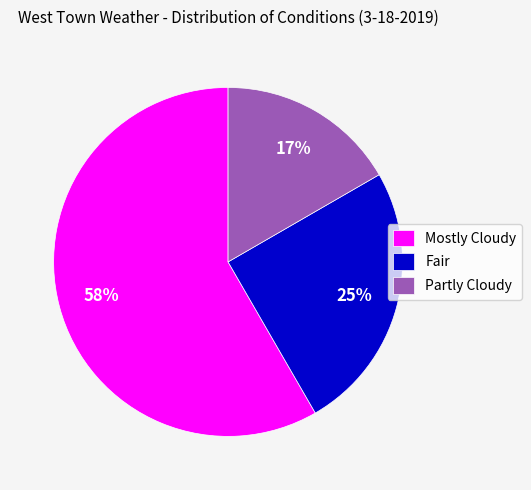

Approximately how many times larger is the value at Fair compared to Mostly Cloudy?

0.4